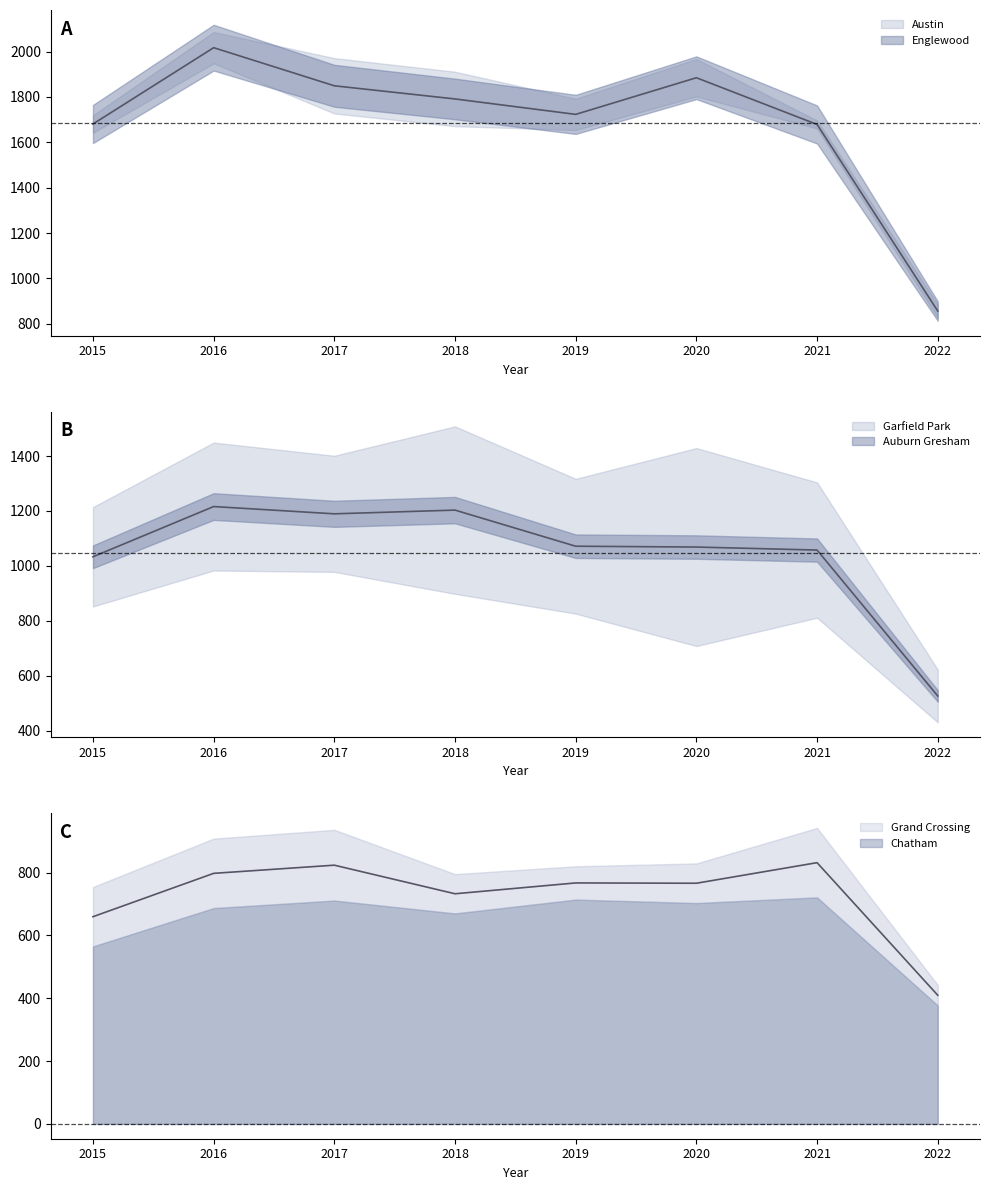

Rank the categories by Chatham value from highest to lowest.

2021, 2019, 2017, 2020, 2016, 2018, 2015, 2022